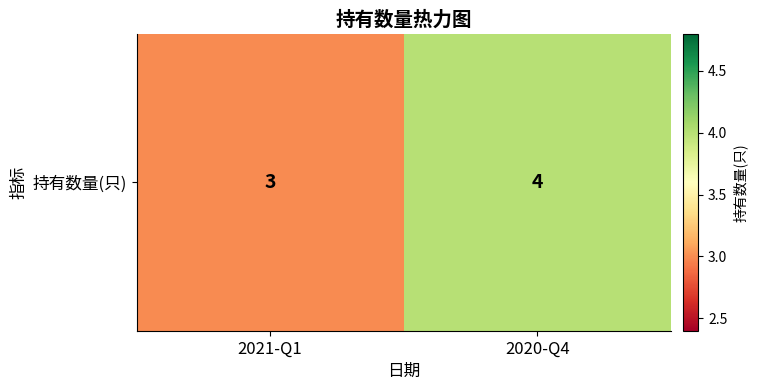

Rank the categories by value from lowest to highest.

2021-Q1, 2020-Q4